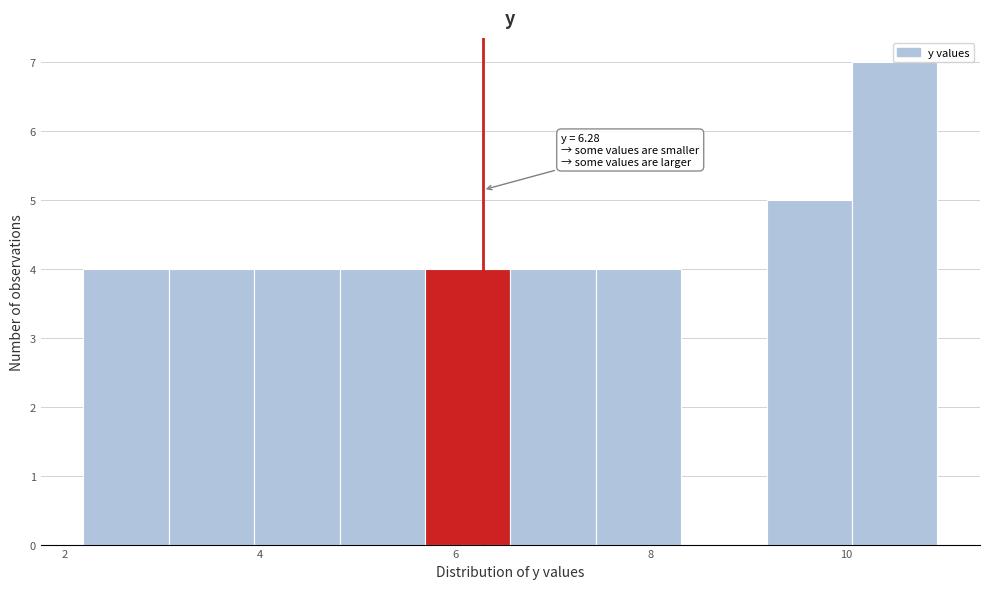

Over which range of the x-axis is the bar tallest?

10.0 to 11.0